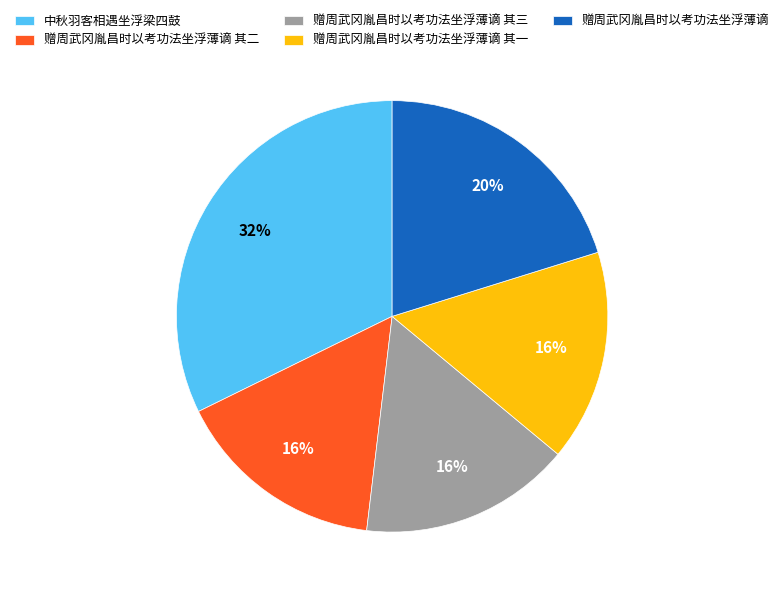

How many slices are in this pie chart?

5